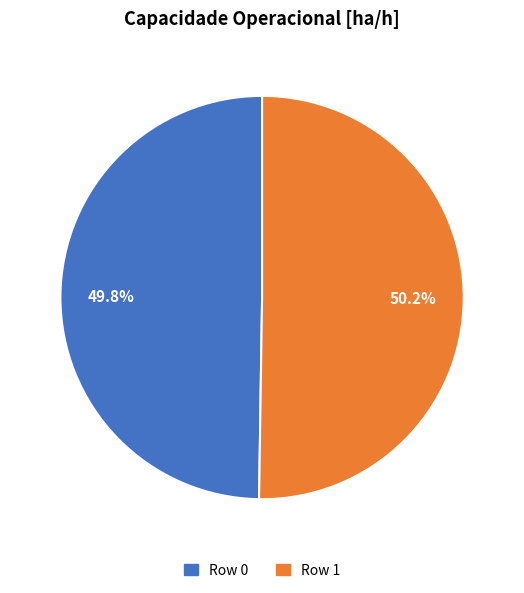

How many slices are in this pie chart?

2